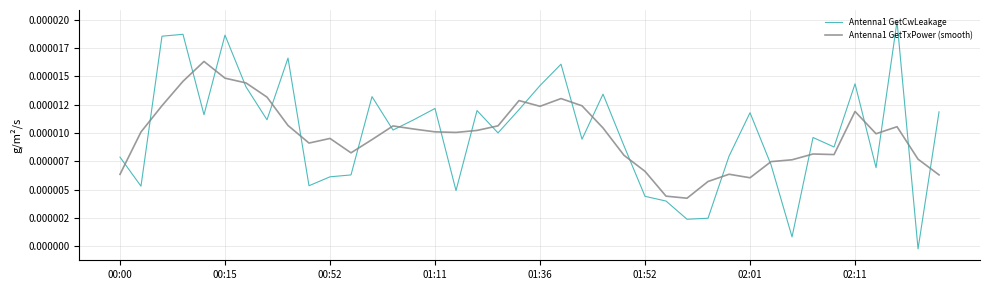

What are all the series names shown in the legend?

Antenna1 GetCwLeakage, Antenna1 GetTxPower (smooth)